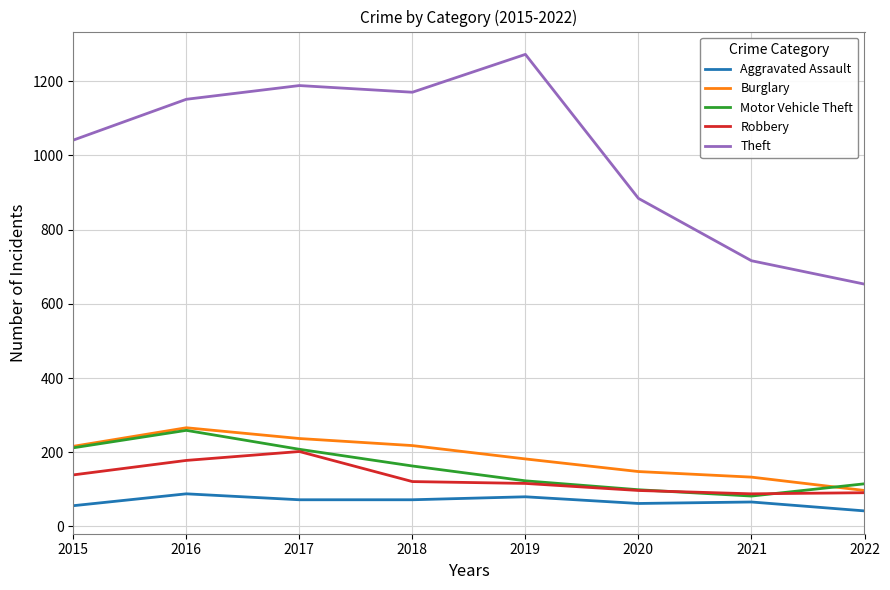

Which category has the highest value in the Burglary series?

2016